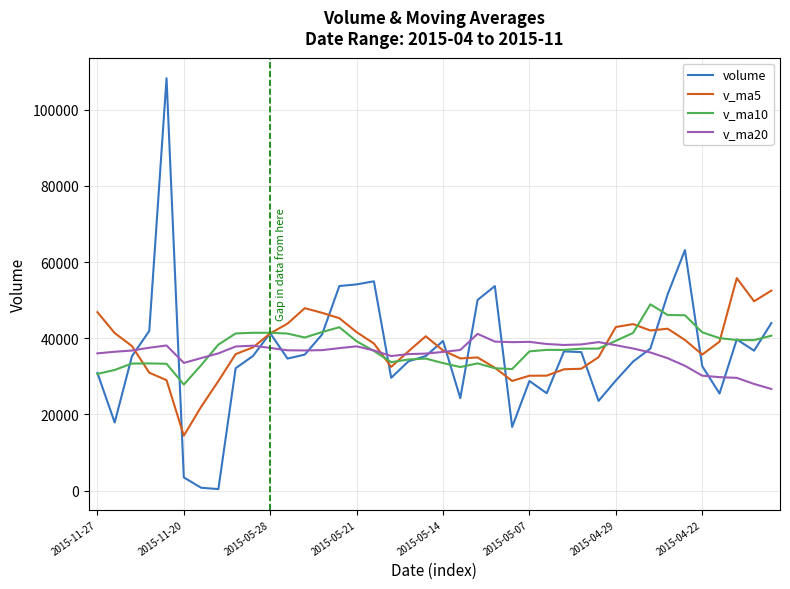

What is the maximum value shown in the chart?

108243.2